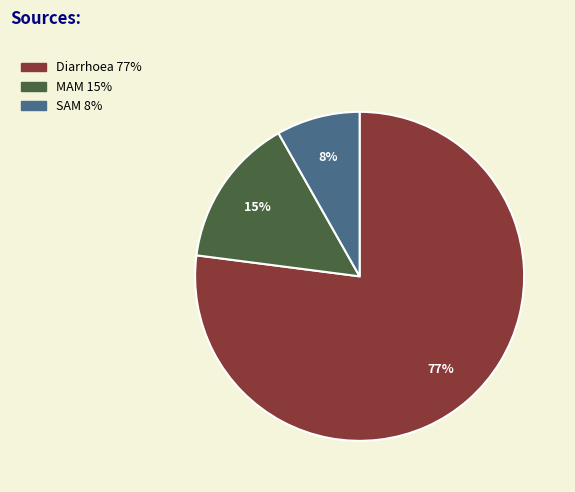

Does Diarrhoea represent more than half of the total?

Yes